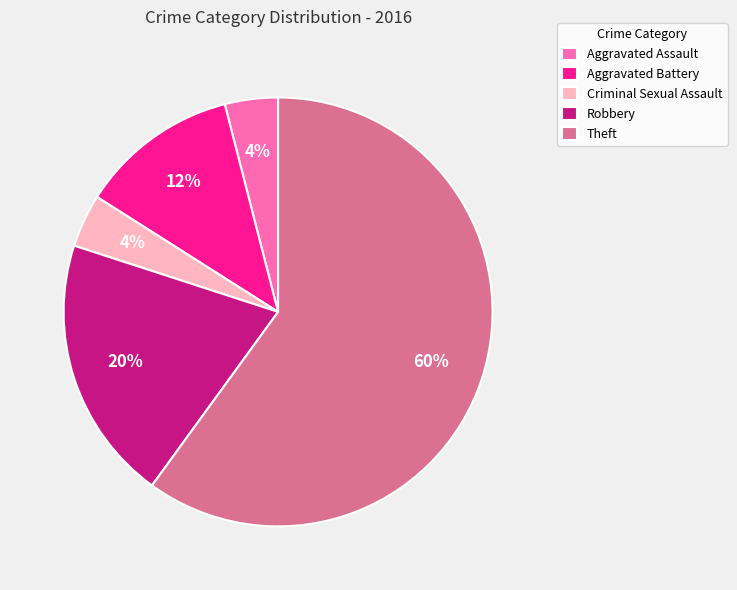

Count the number of slices in the pie.

5